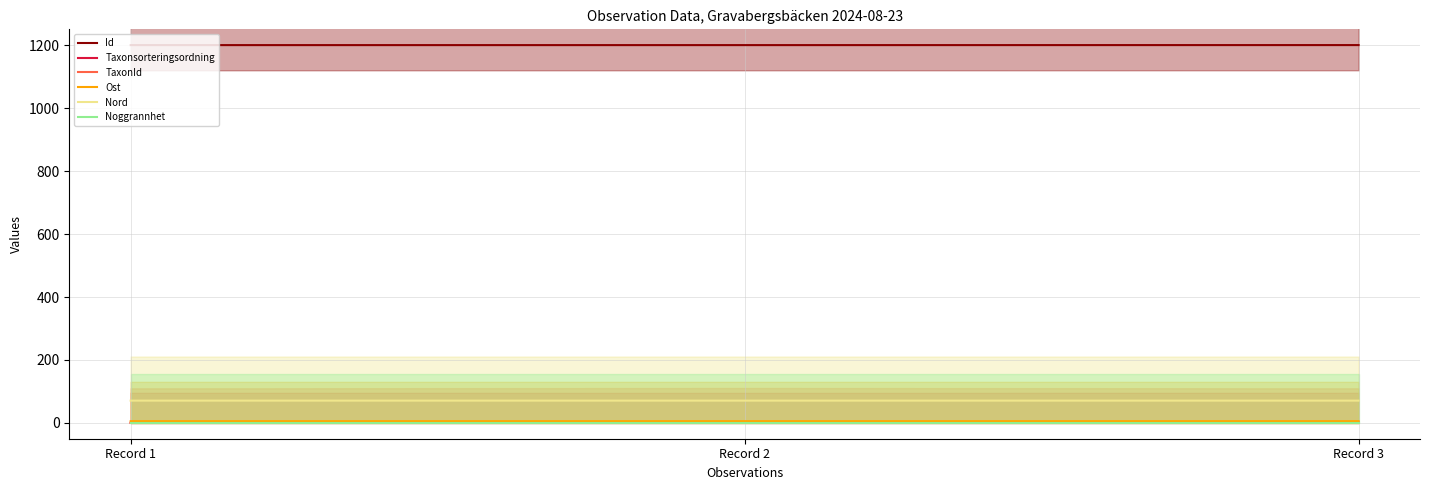

What is the sum of all TaxonId values?

1.1